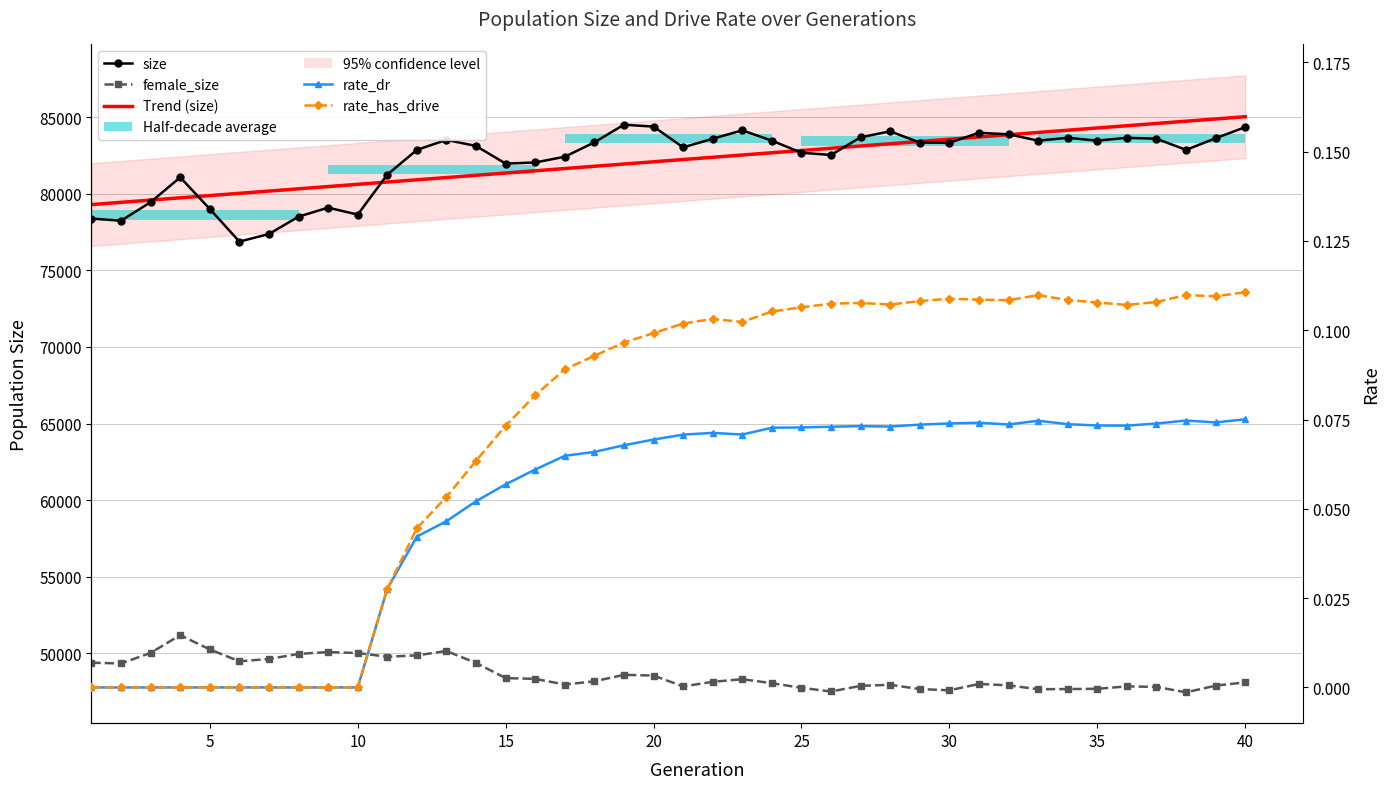

At how many categories does at least one series exceed 37513?

40